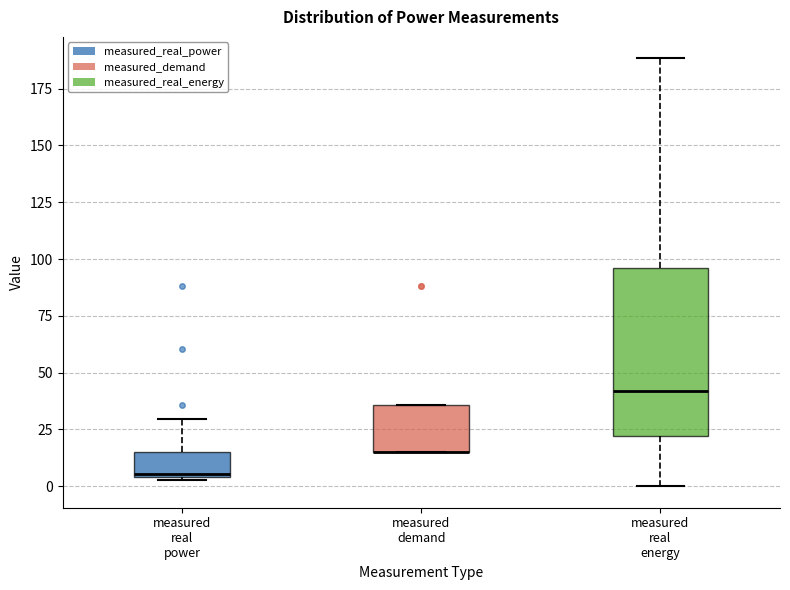

Reading left to right, read every box against the y-axis: the position of its median line, the range the box covers, and the ends of its whiskers. The values are not printed on the chart, so give them approximately, as read against the axis.

measured real power: median 5, box 5 to 15, whiskers 5 to 30
measured demand: median 15 (drawn on the box's lower edge), box 15 to 35, whiskers 15 to 35
measured real energy: median 40, box 20 to 95, whiskers 0 to 190